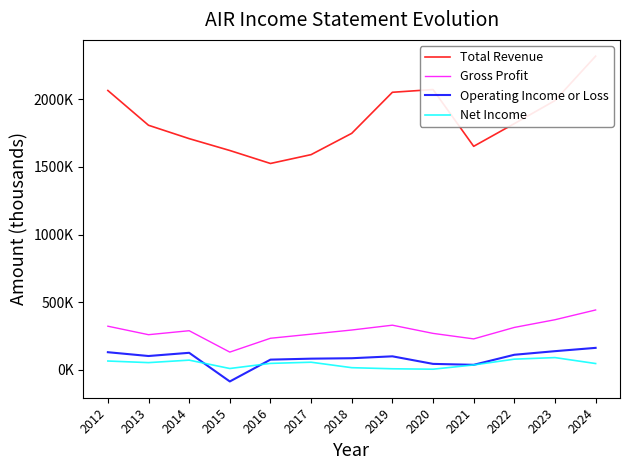

How many data points in Net Income are above 47300?

6